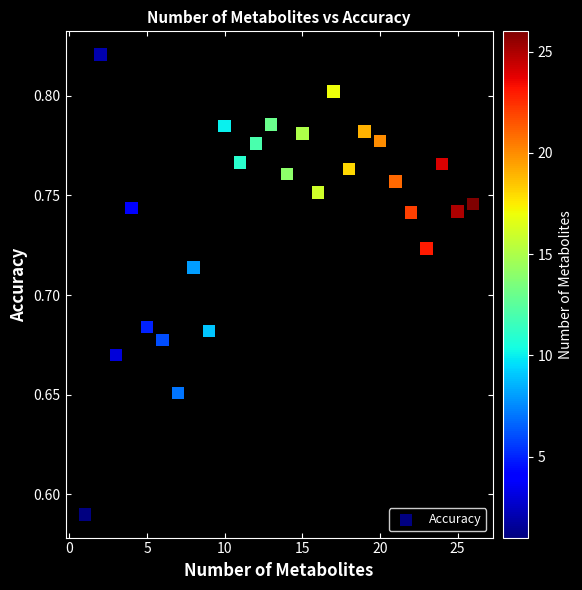

What is the range of X values (max minus min)?

25.0